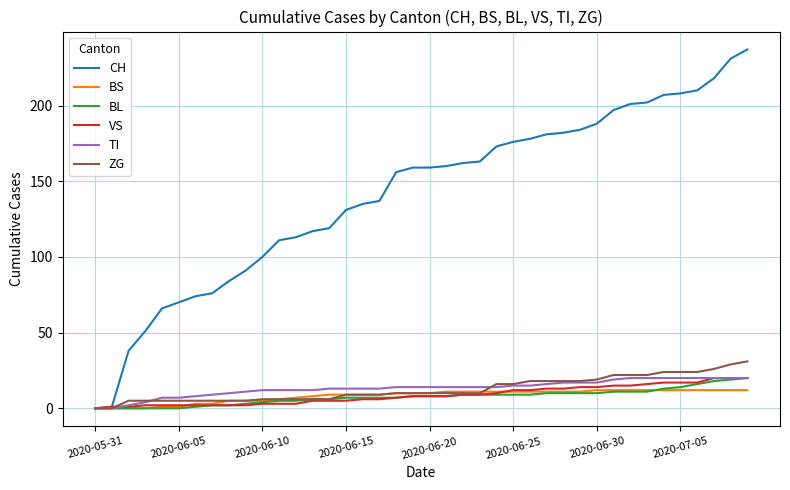

What is the highest value of the BS series?

12